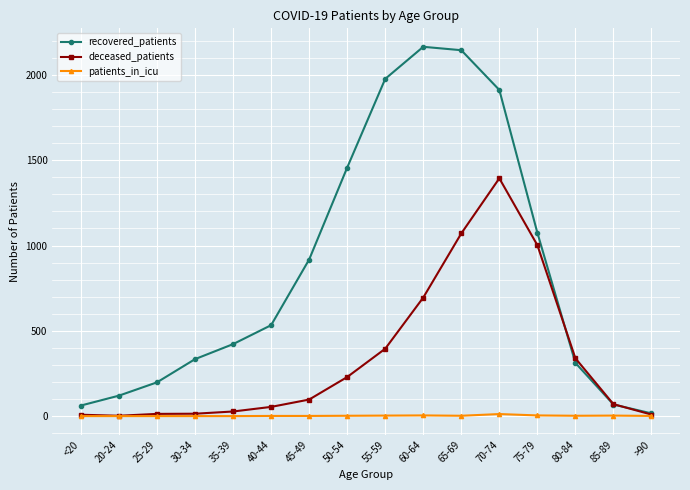

Is it true that recovered_patients equals 88 at 80-84?

False